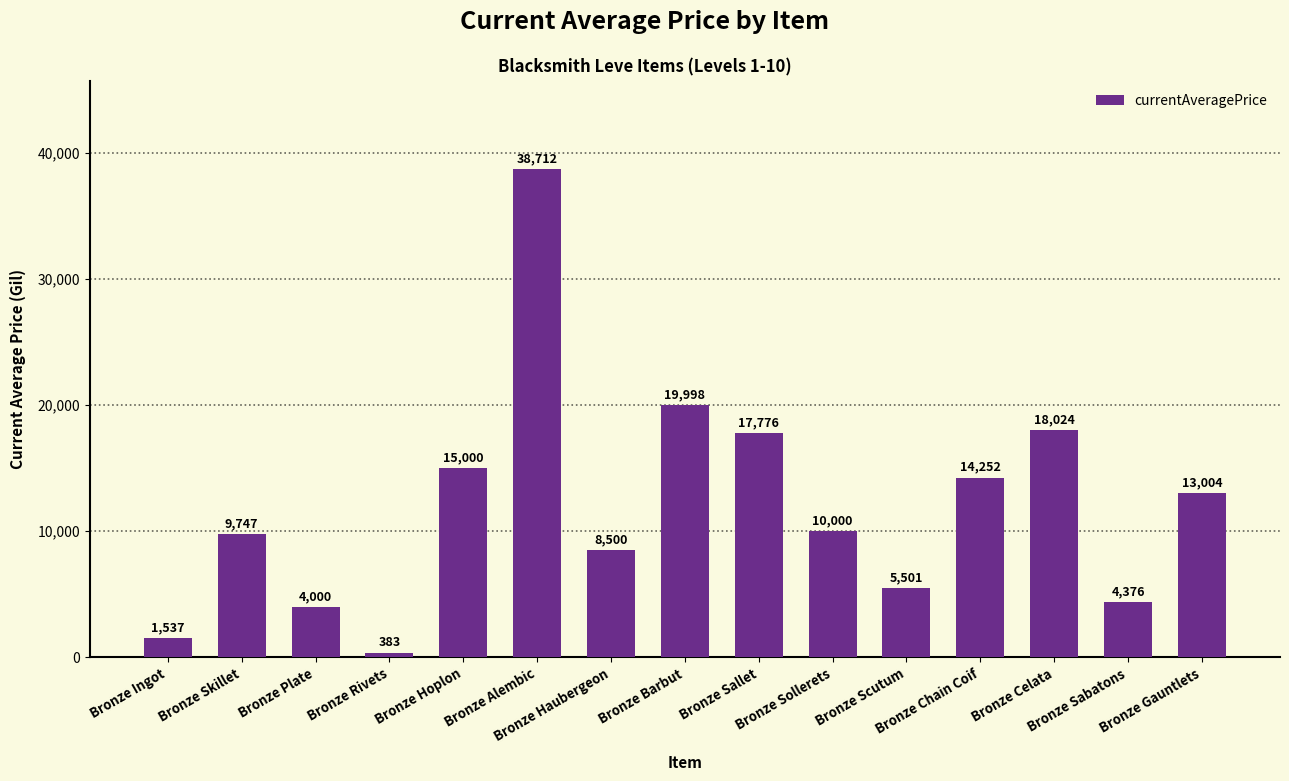

What value does the data have at Bronze Haubergeon?

8500.5